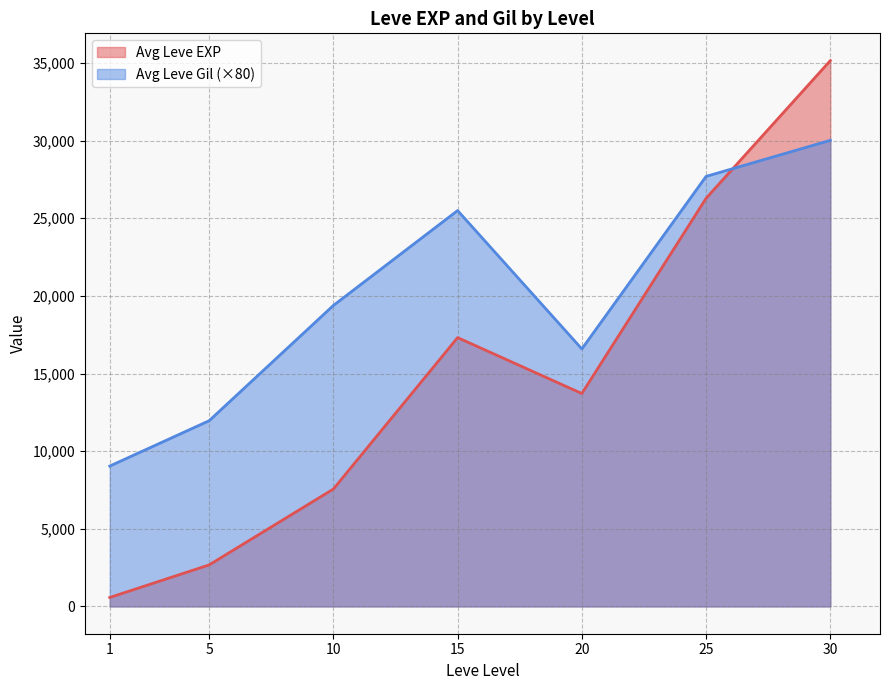

What is the difference between the maximum and minimum values in the Leve Level series?

29